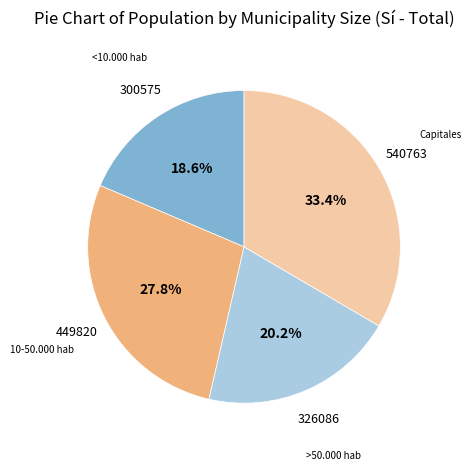

Is there a majority slice in this chart?

No